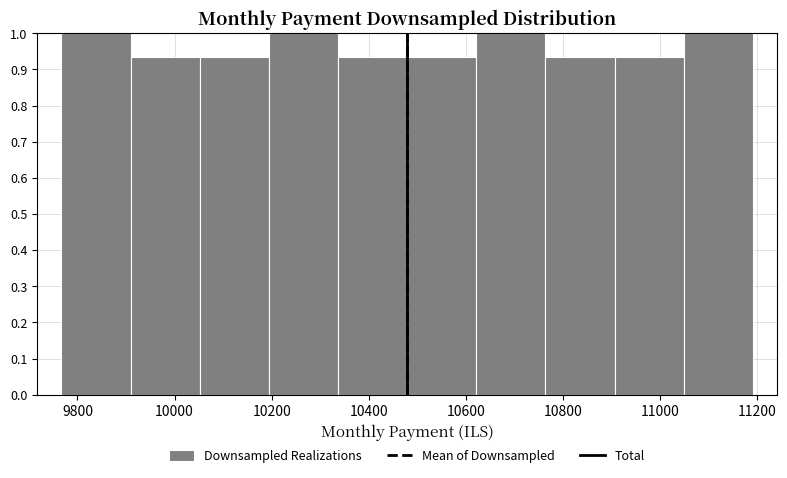

Reading left to right, transcribe this chart: for each bar, give the range it covers on the x-axis and its height. Neither the bar edges nor the heights are printed on the chart, so give them approximately, as read against the axes.

9760 to 9900: 1.00
9900 to 10060: 0.93
10060 to 10200: 0.93
10200 to 10340: 1.00
10340 to 10480: 0.93
10480 to 10620: 0.93
10620 to 10760: 1.00
10760 to 10900: 0.93
10900 to 11040: 0.93
11040 to 11200: 1.00